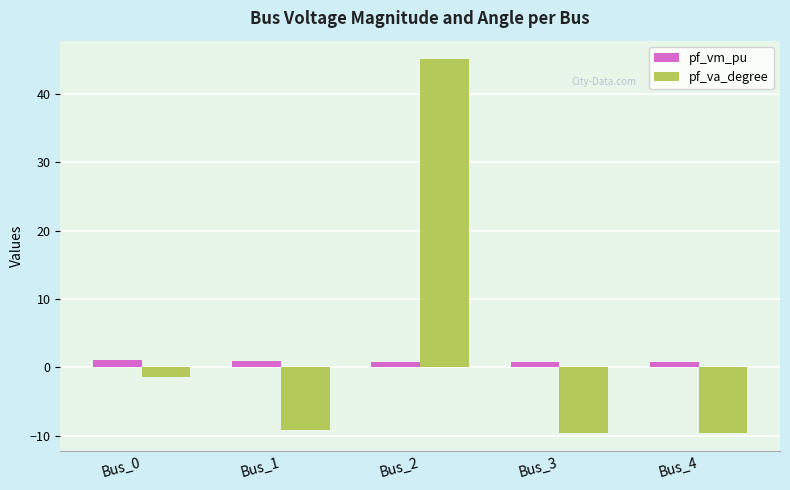

What is the sum of all pf_va_degree values?

15.4